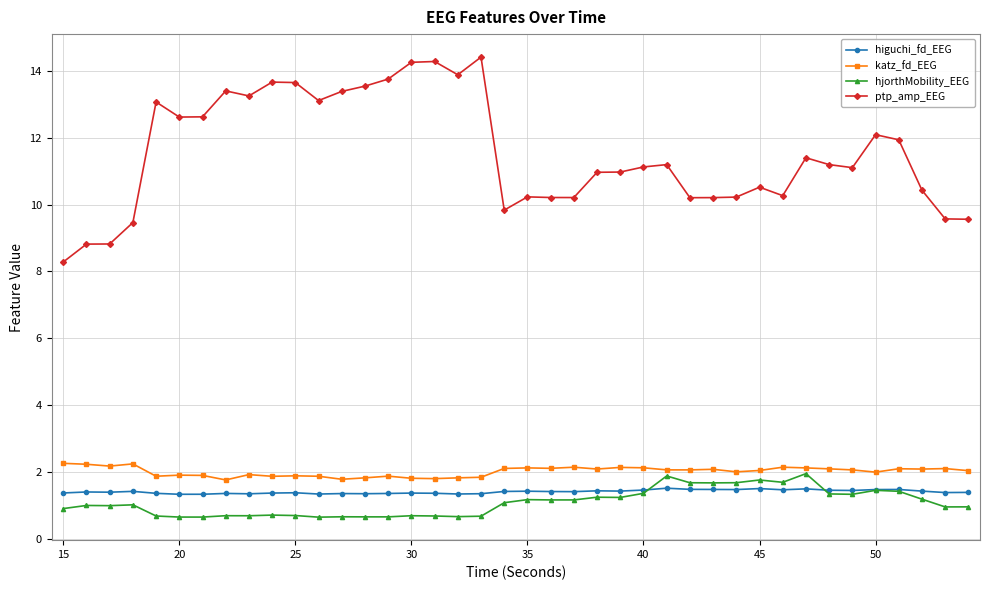

Which series has the widest spread of values?

ptp_amp_EEG